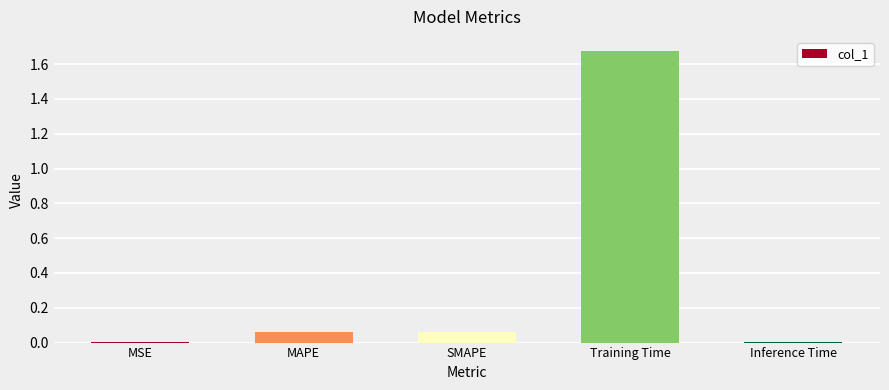

What is the change in value from MAPE to Training Time?

+1.6